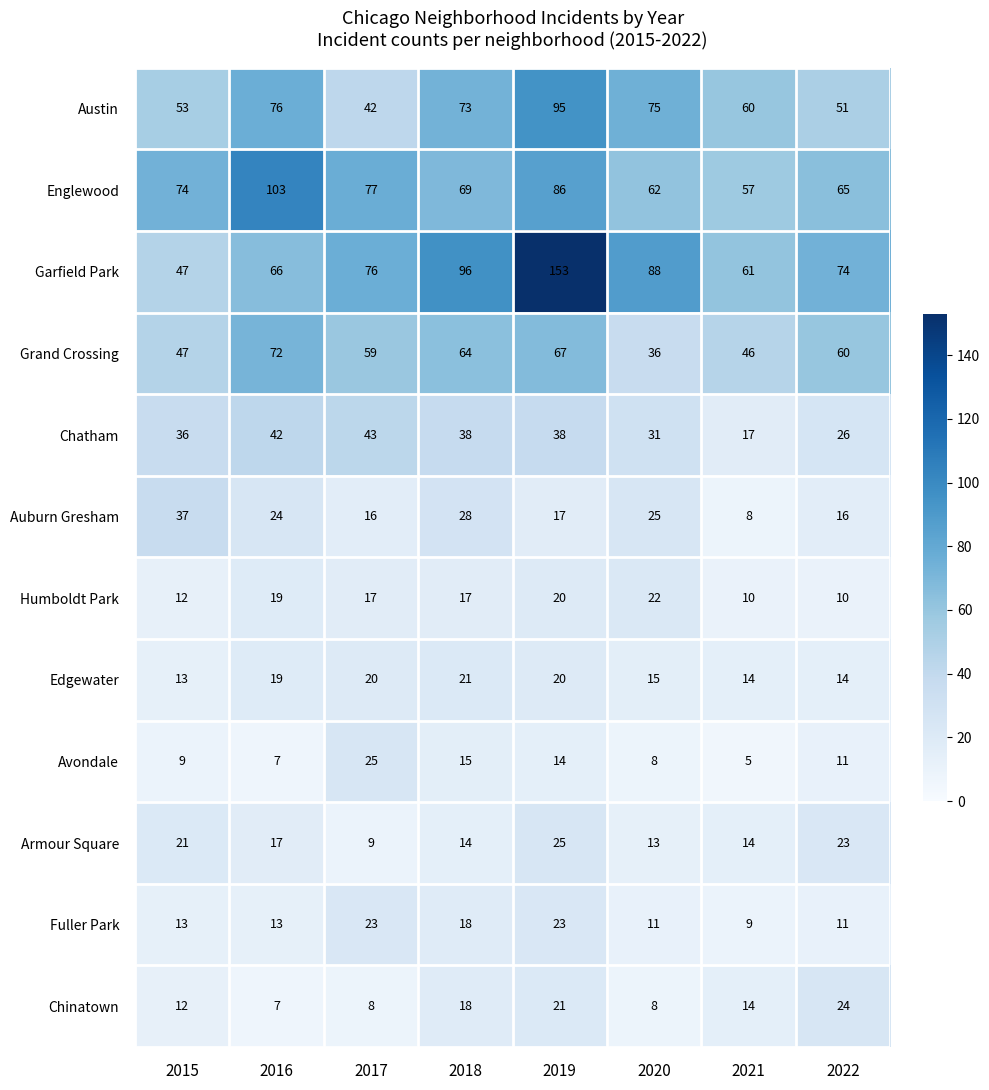

What value does the Fuller Park series have at 2016, to the nearest 5?

15